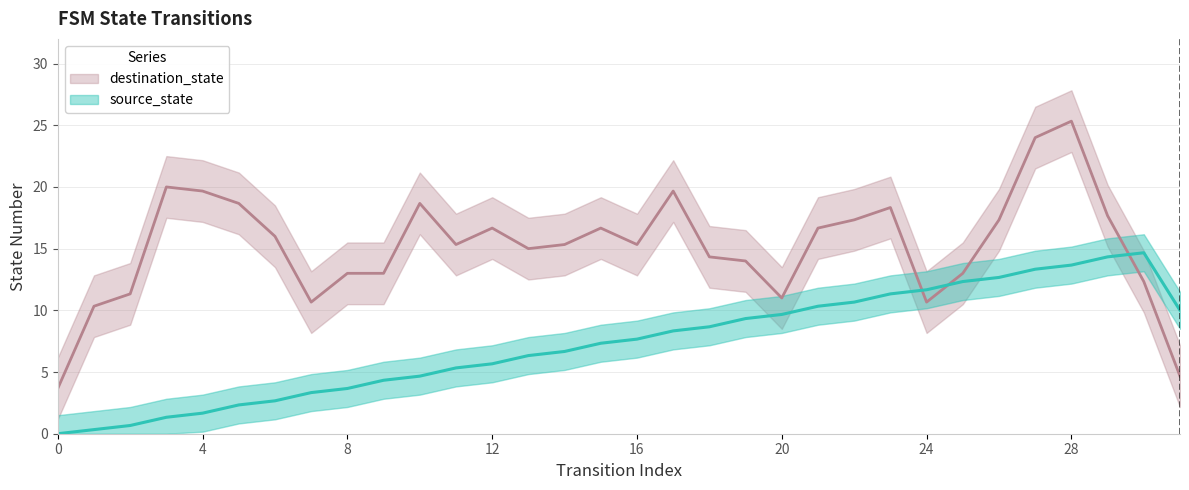

True or false: destination_state and source_state intersect in this chart.

True